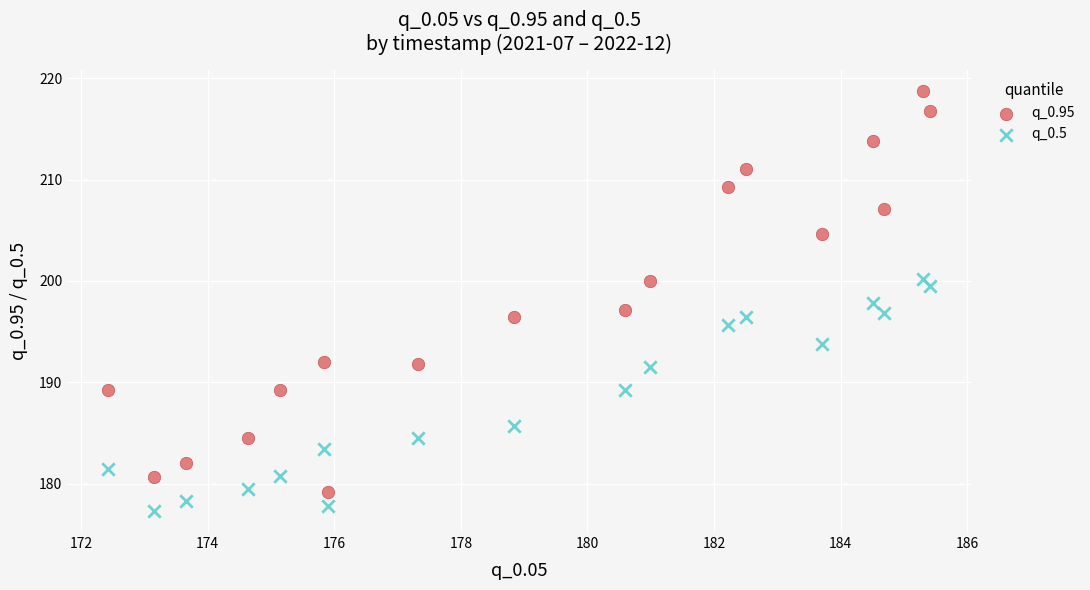

What are all the series names shown in the legend?

q_0.95, q_0.5